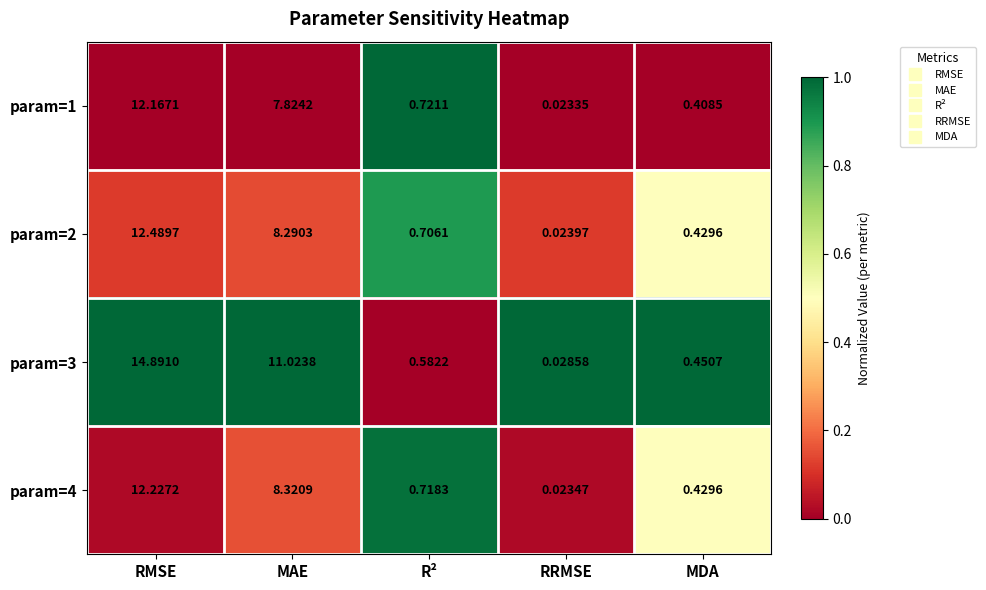

List the labels in order of param=4 value, smallest first.

RRMSE, MDA, R², MAE, RMSE